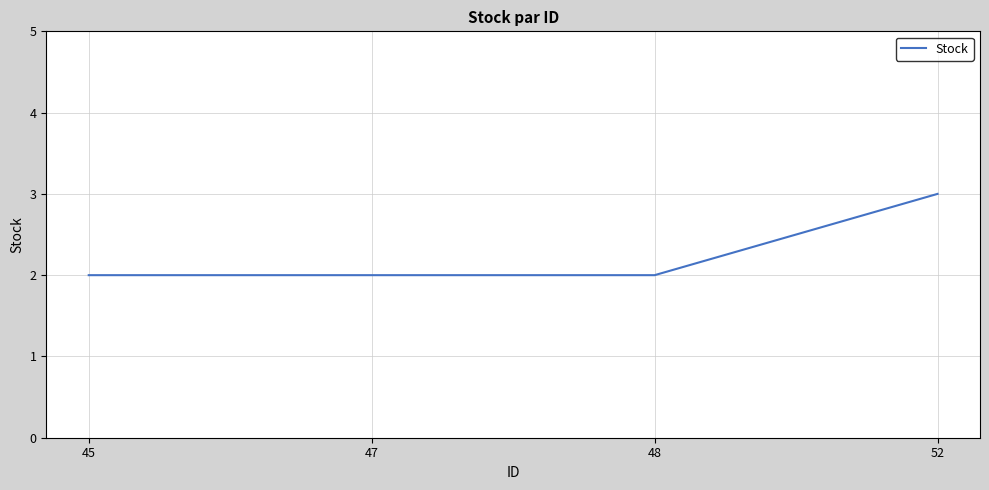

Does the chart display data point markers on the line(s)?

No